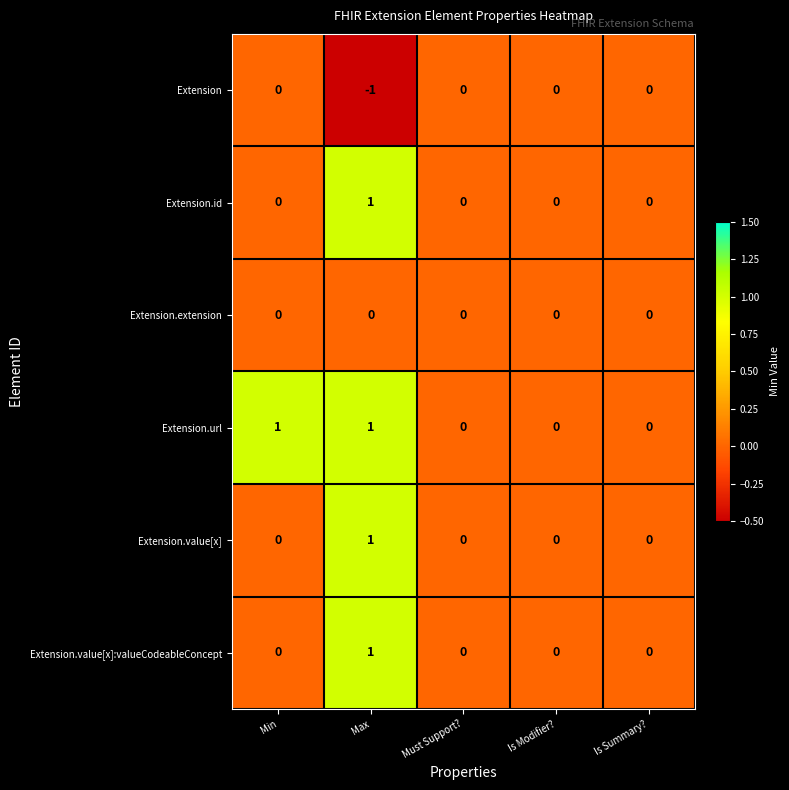

At which category is the sum across all series the highest?

Max